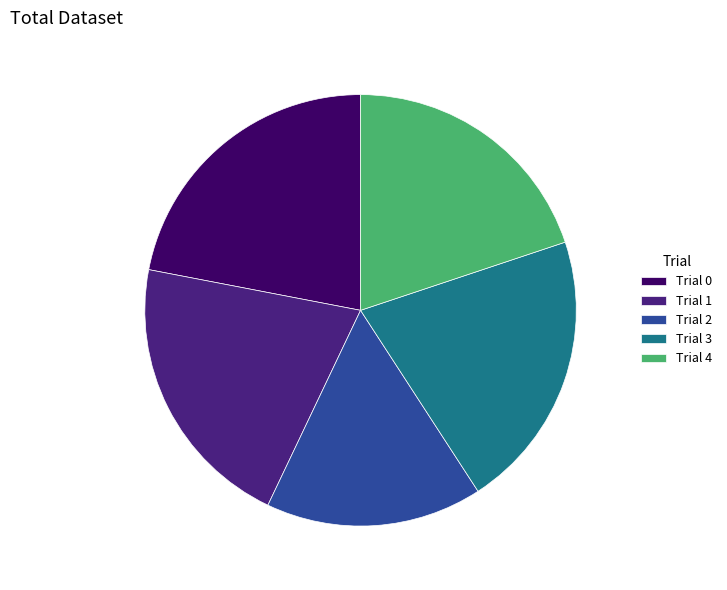

Between Trial 0 and Trial 3, which is larger?

Trial 0